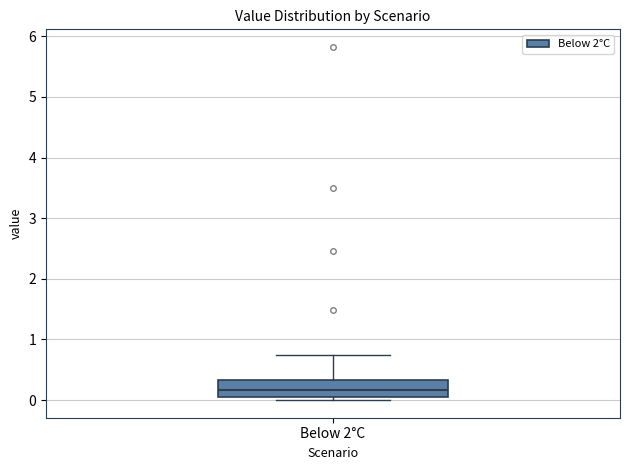

Where does the median line of the box for Below 2°C sit on the y-axis? The values are not printed on the chart, so give them approximately, as read against the axis.

0.2